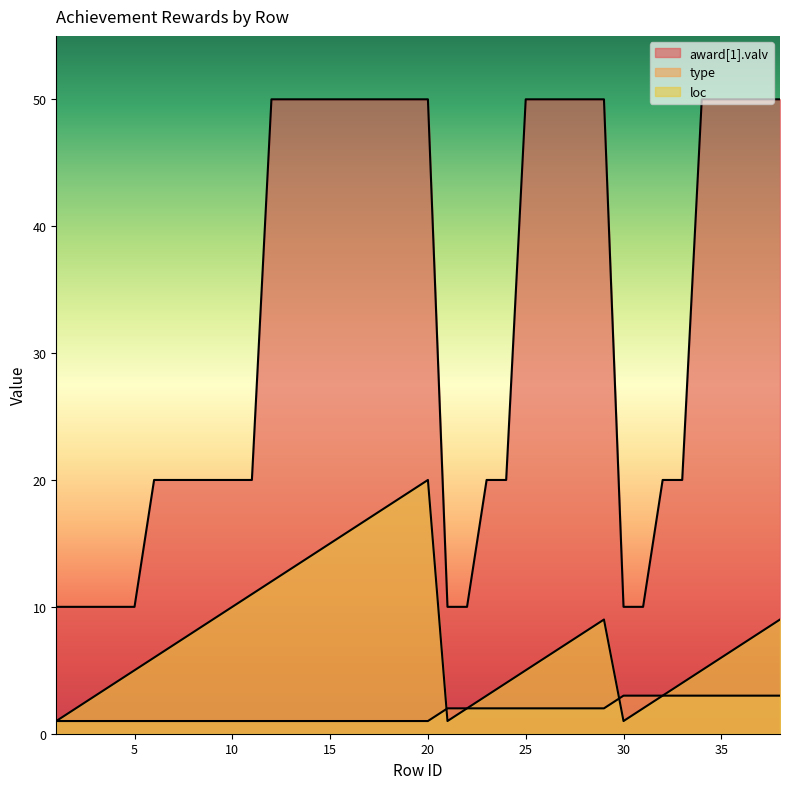

Reading left to right, list all the values displayed in this chart.

award[1].valv: 10	10	10	10	10	20	20	20	20	20	20	50	50	50	50	50	50	50	50	50	10	10	20	20	50	50	50	50	50	10	10	20	20	50	50	50	50	50
type: 1	1	1	1	1	1	1	1	1	1	1	1	1	1	1	1	1	1	1	1	2	2	2	2	2	2	2	2	2	3	3	3	3	3	3	3	3	3
loc: 1	2	3	4	5	6	7	8	9	10	11	12	13	14	15	16	17	18	19	20	1	2	3	4	5	6	7	8	9	1	2	3	4	5	6	7	8	9